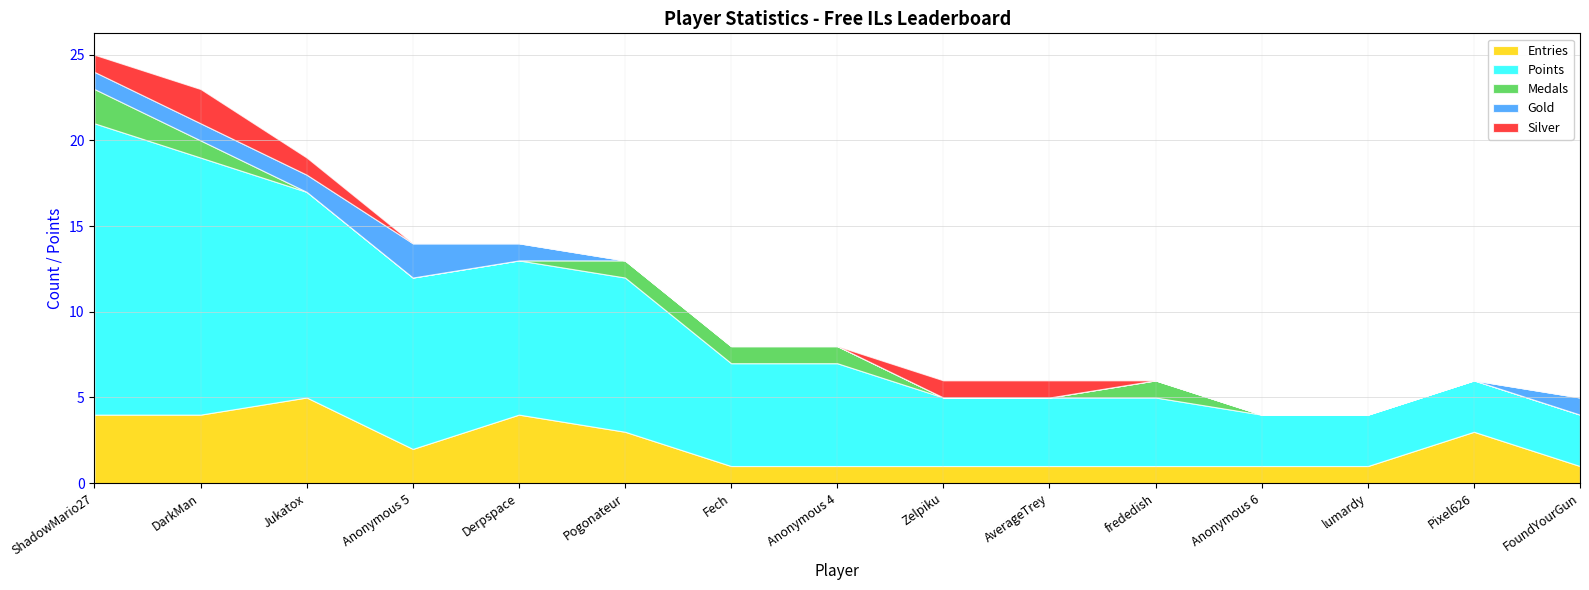

At which label is Silver closest to 1?

ShadowMario27